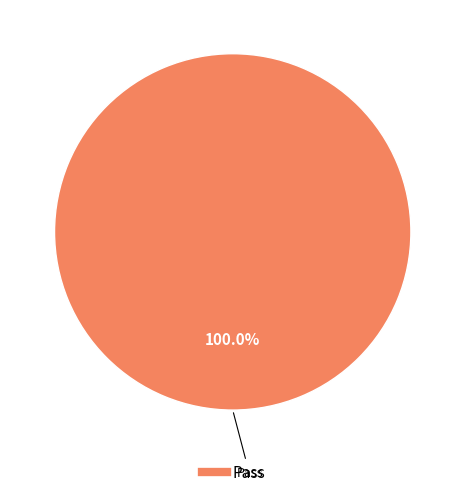

Count the number of slices in the pie.

1